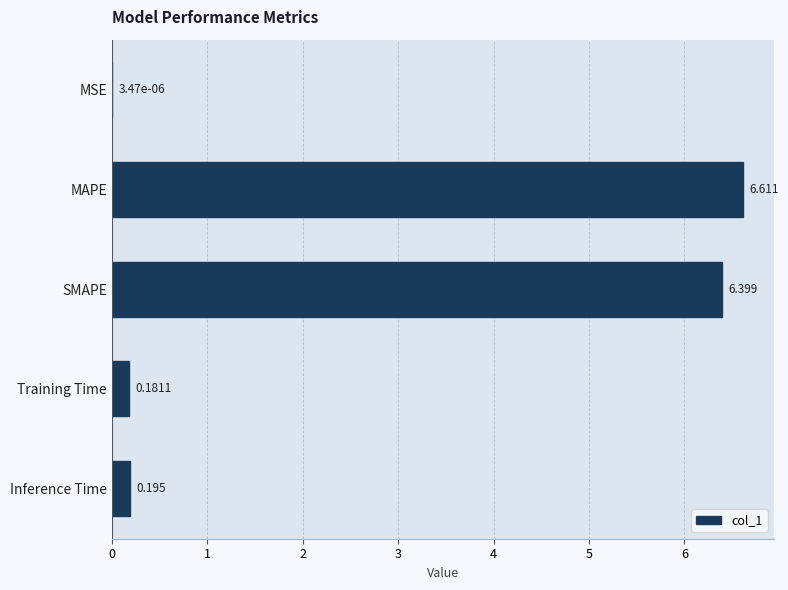

Between SMAPE and Training Time, which is larger?

SMAPE